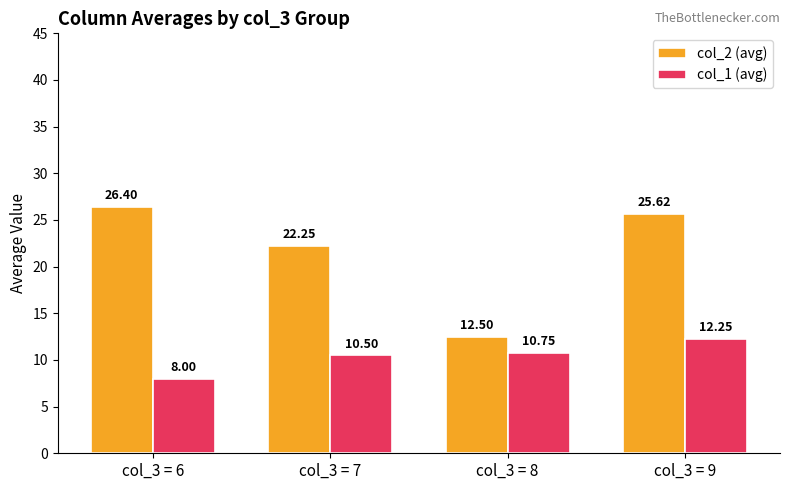

What is the total value across all series at col_3 = 9?

37.9